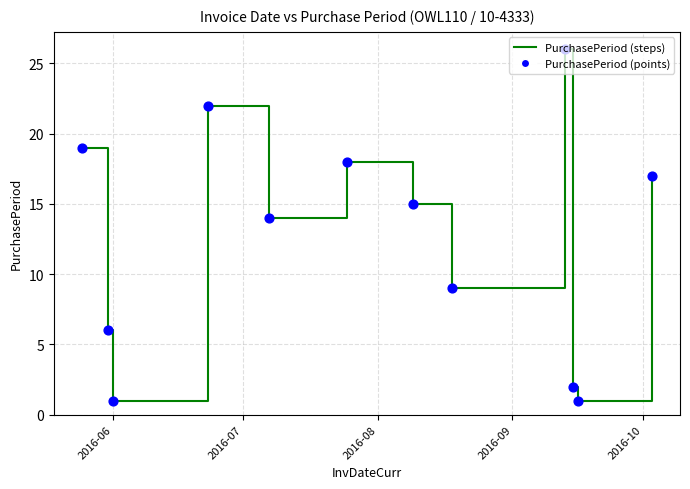

What is the maximum value shown in the chart?

26